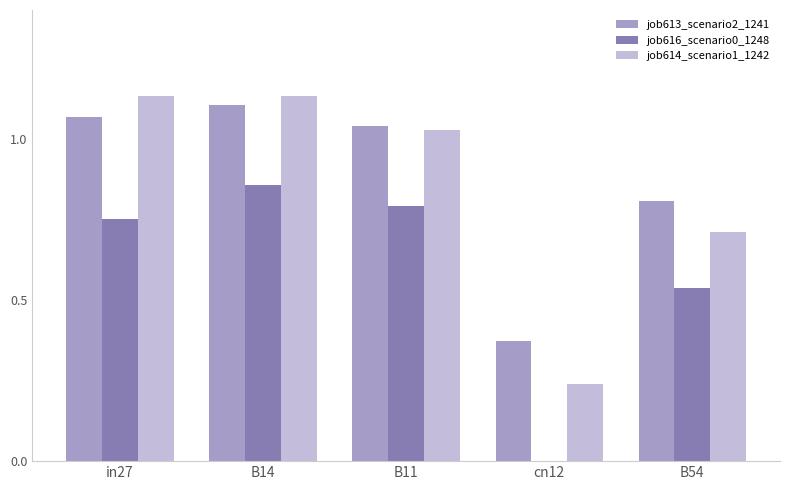

At which category is the sum across all series the highest?

B14